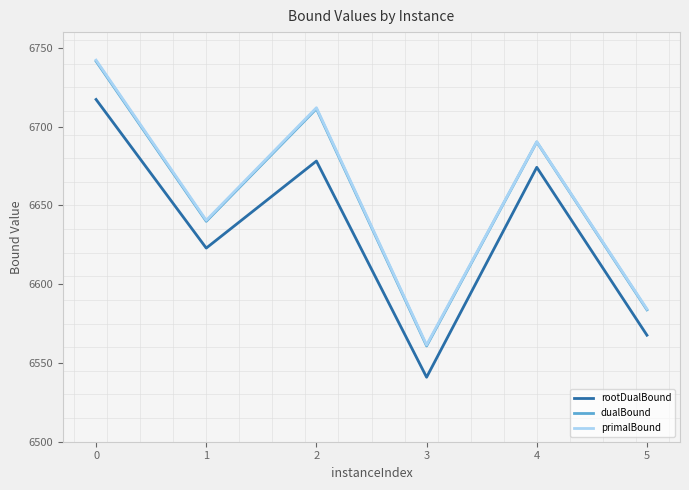

Count the number of categories in the chart.

6